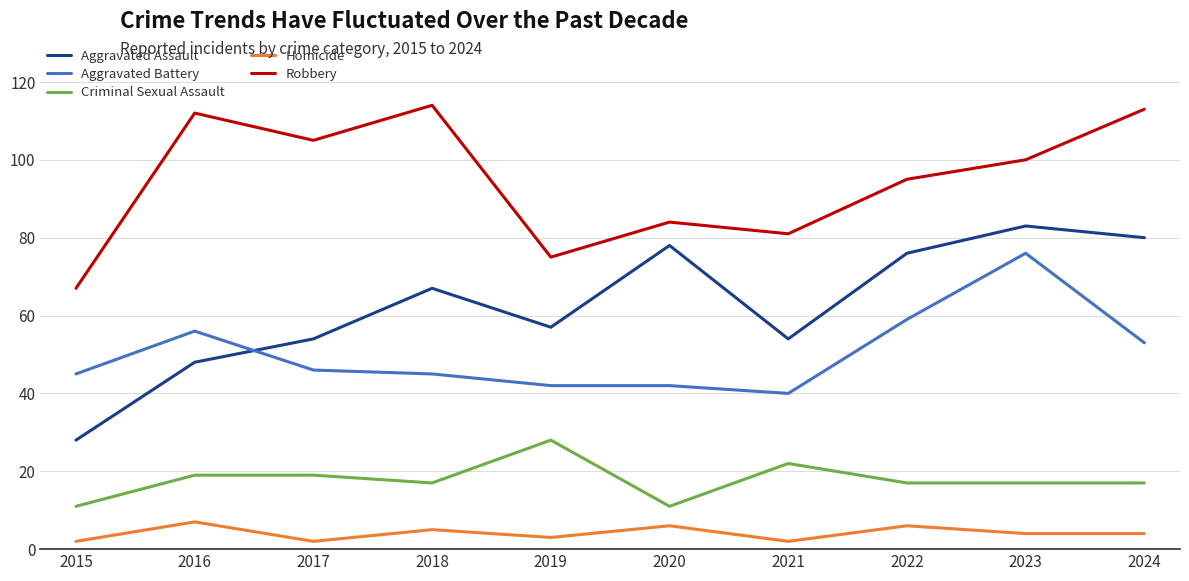

Is it true that Robbery equals 112 at 2016?

True